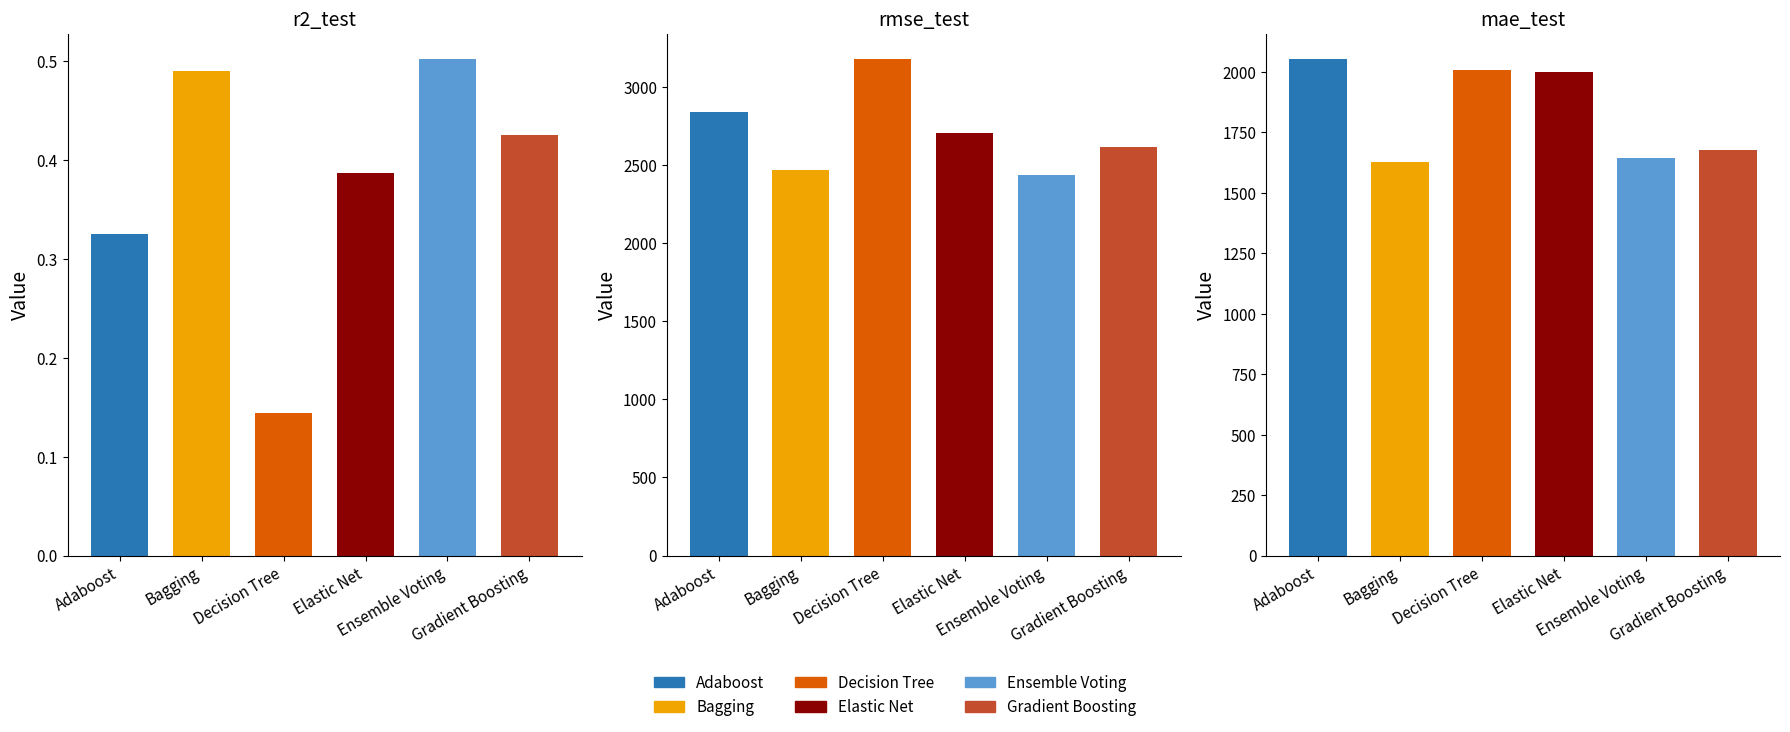

What value does the Elastic Net series have at mae_test?

1999.0